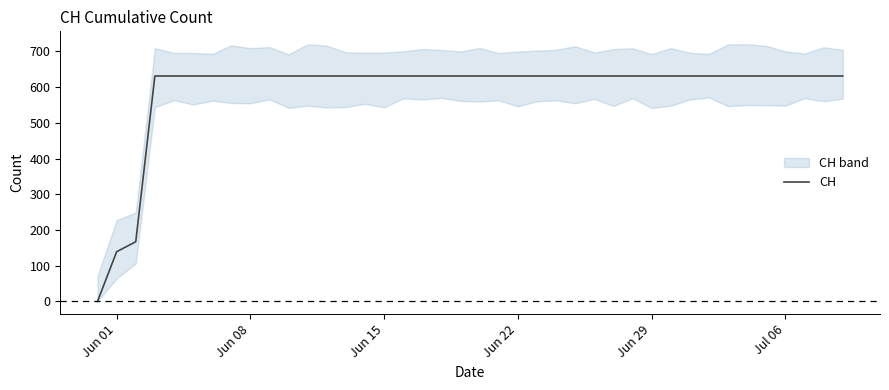

How many data points does each series have?

40